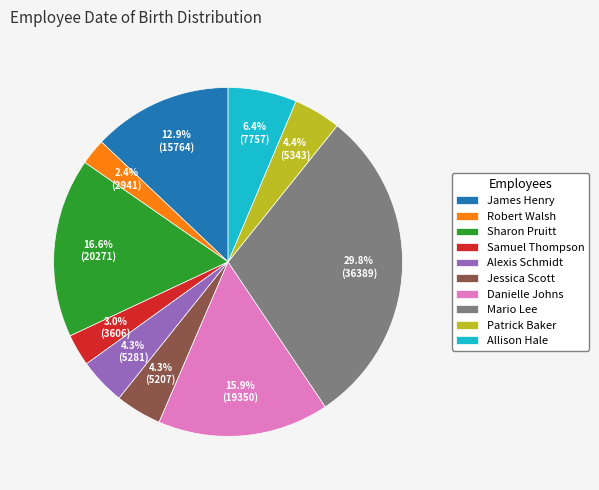

Which has a higher value, Allison Hale or Alexis Schmidt?

Allison Hale